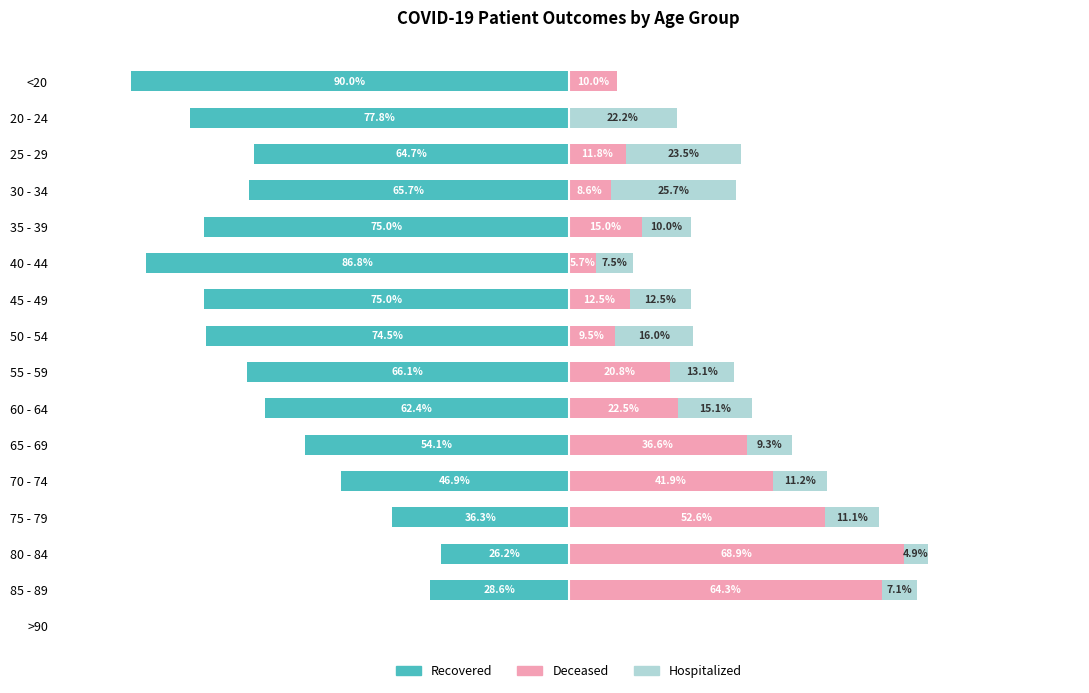

True or false: deceased_patients has a value of 9.0 at 40 - 44.

False